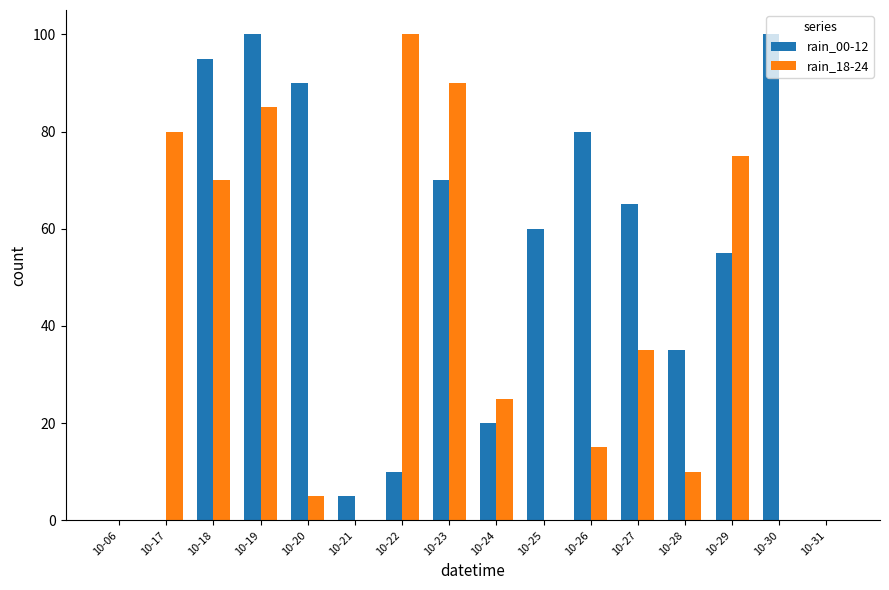

What is the difference between the rain_18-24 values at 10-20 and 10-25?

5